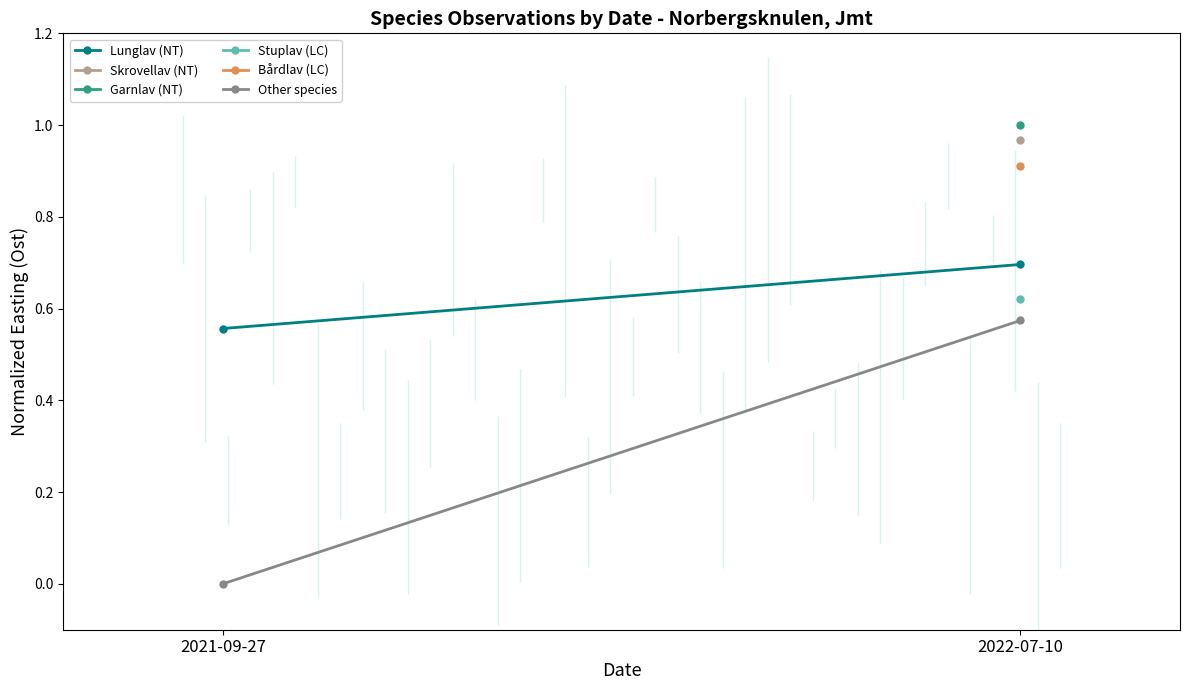

What is the value of the Lunglav (NT) point at the 1st from the left?

0.6